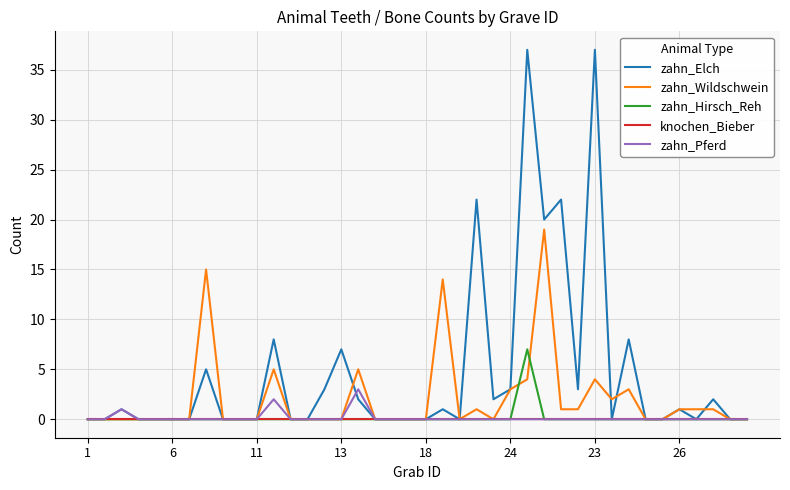

List the series in order of their peak value, lowest first.

knochen_Bieber, zahn_Pferd, zahn_Hirsch_Reh, zahn_Wildschwein, zahn_Elch